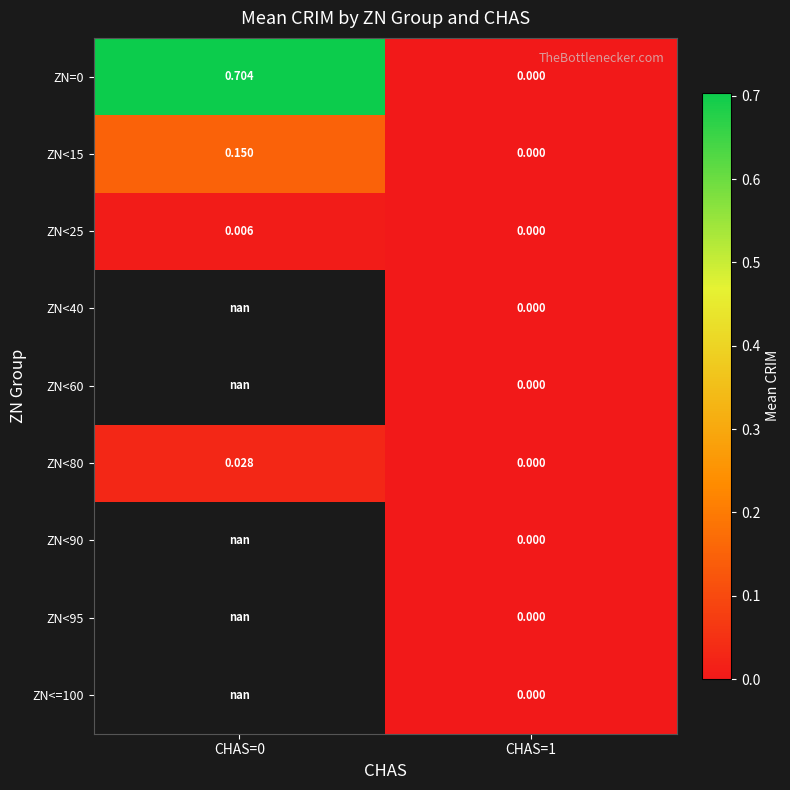

At how many categories does at least one series exceed 0?

1